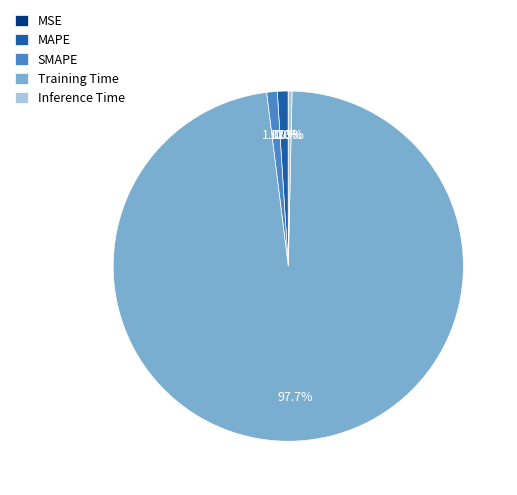

Which category has the biggest portion of the pie?

Training Time